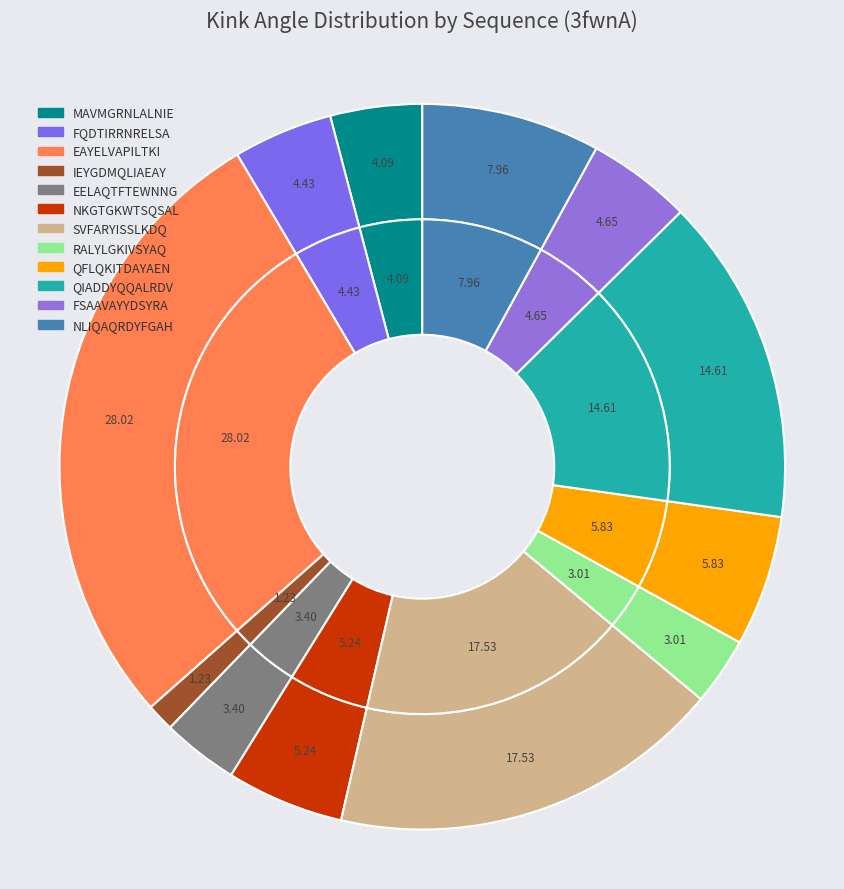

What percentage is the QIADDYQQALRDV (3fwnA) slice, to the nearest percent?

15%